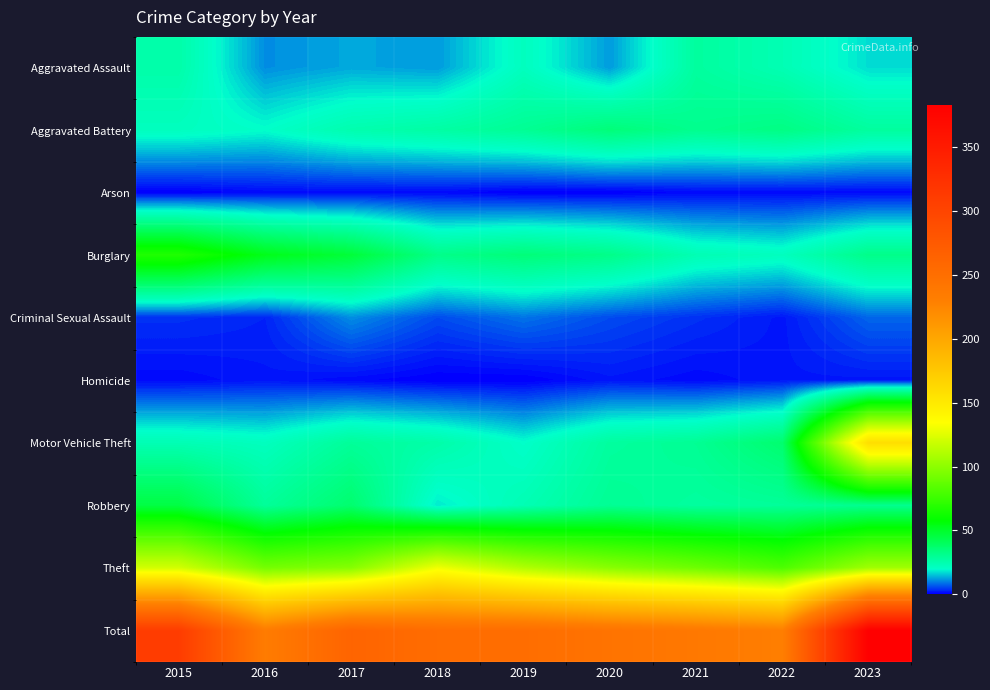

What is the total value across all series at 2019?

502